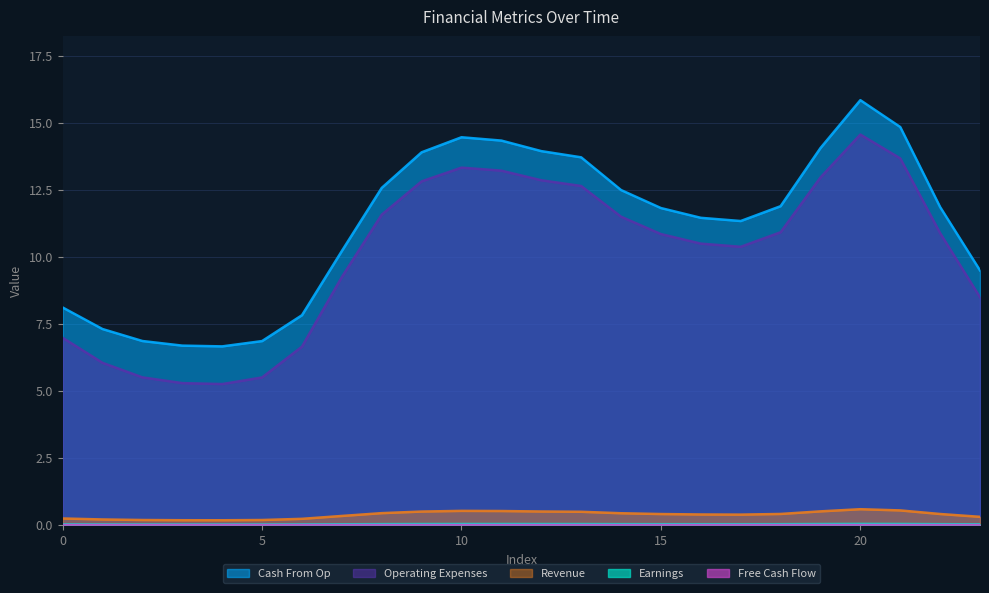

True or false: Revenue and Cash From Op cross at least once.

False